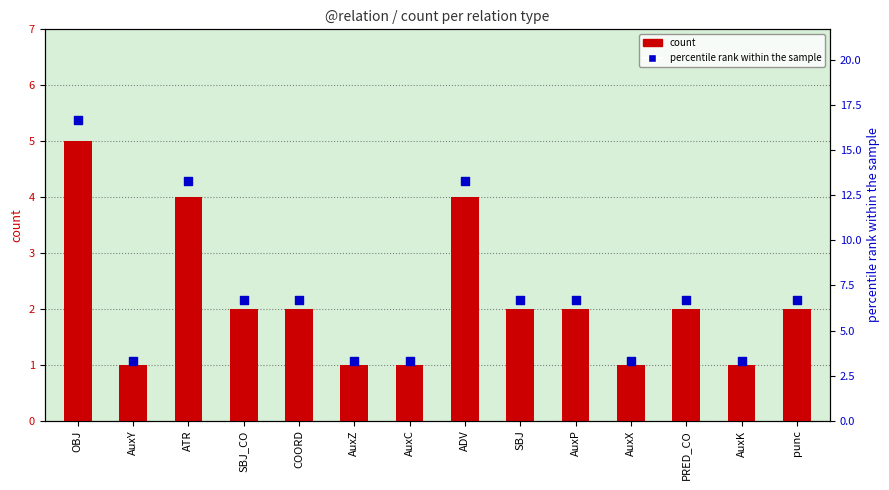

At which category is the sum across all series the highest?

OBJ